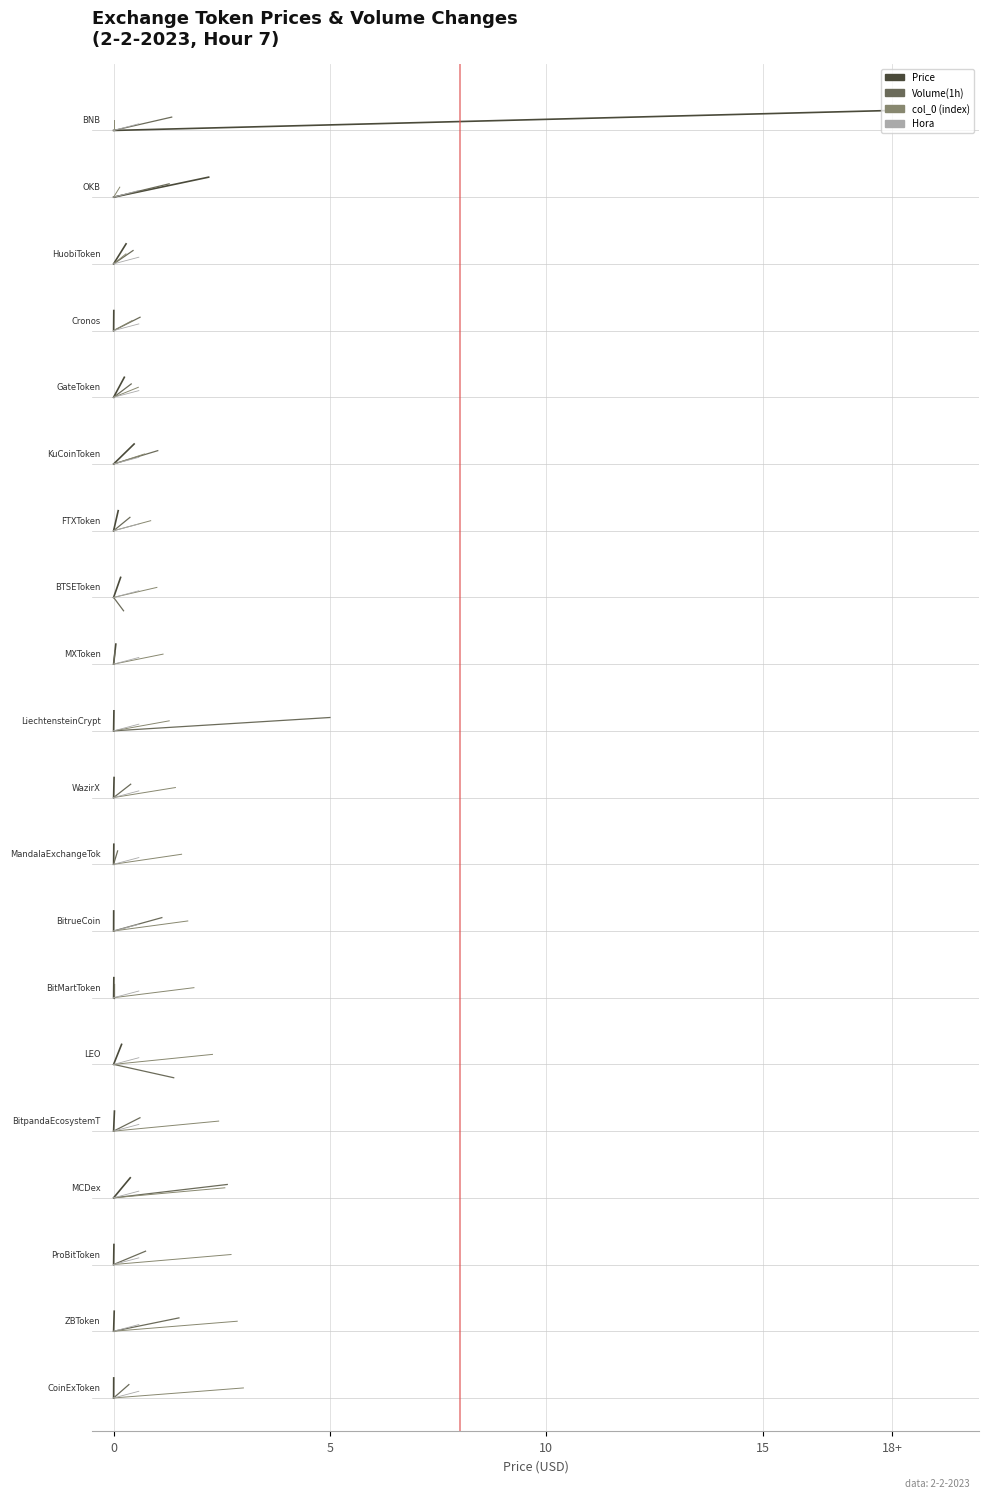

List the series in order of their overall mean, highest first.

Price, Volume(1h), col_0 (index), Hora